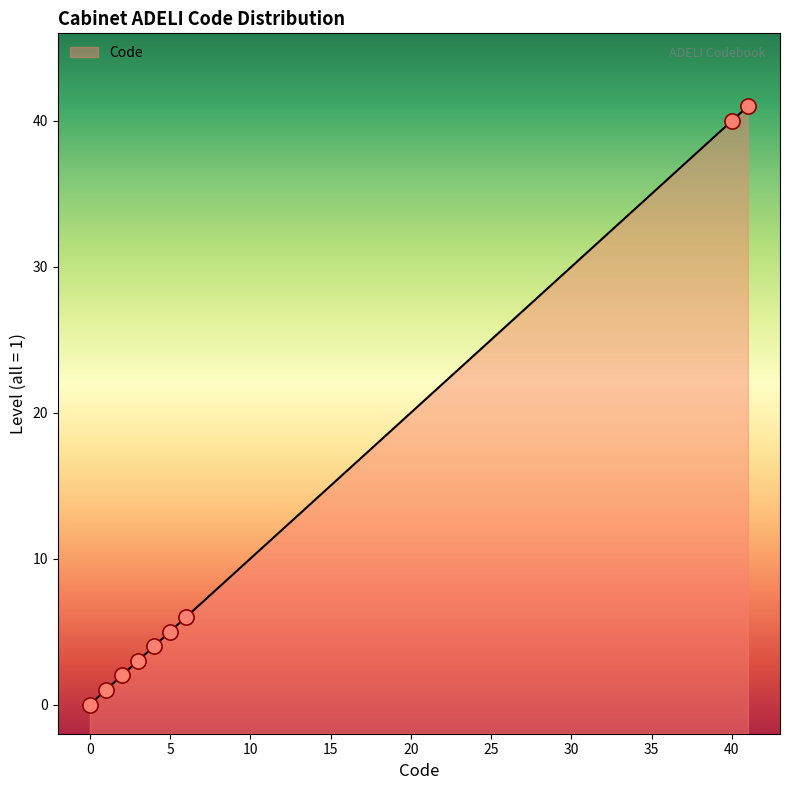

What is the change in value from 0 to 2?

+2